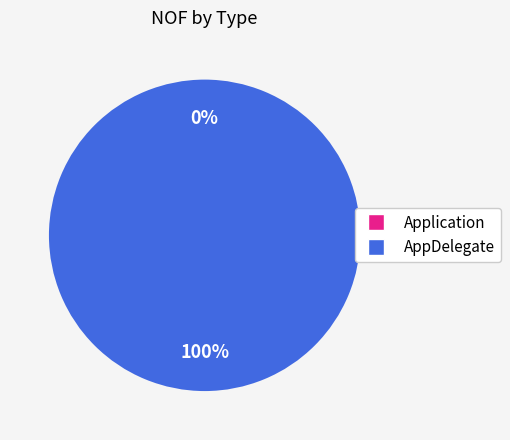

True or false: AppDelegate accounts for 100% of the total.

True